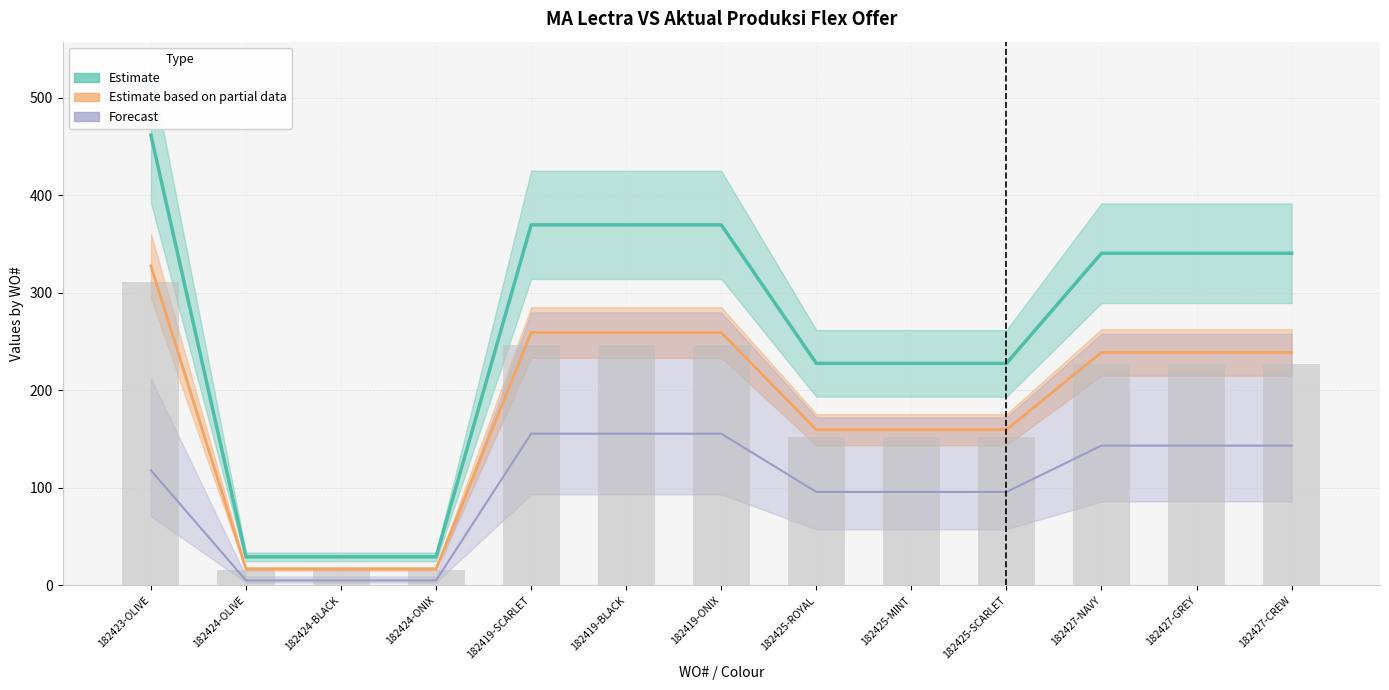

Which has a higher value, 182419-SCARLET or 182425-ROYAL?

182419-SCARLET